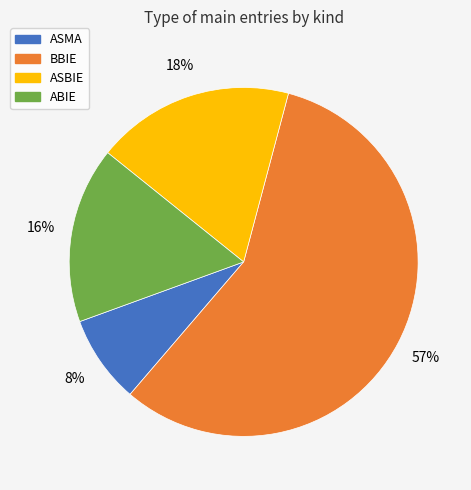

Approximately how many times larger is the value at ABIE compared to ASMA?

2.0